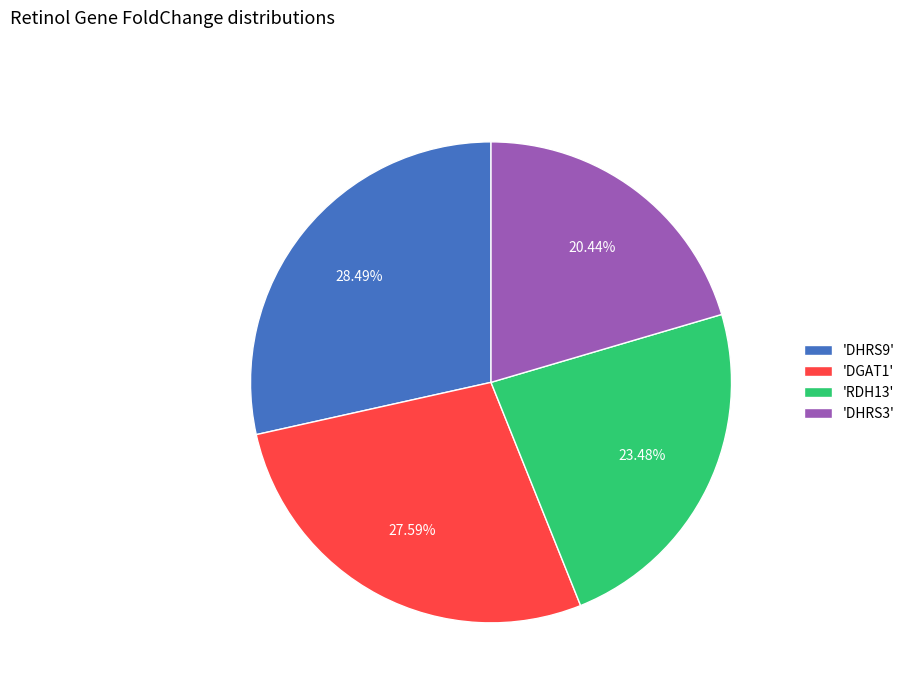

Is there any slice that represents more than half of the pie?

No